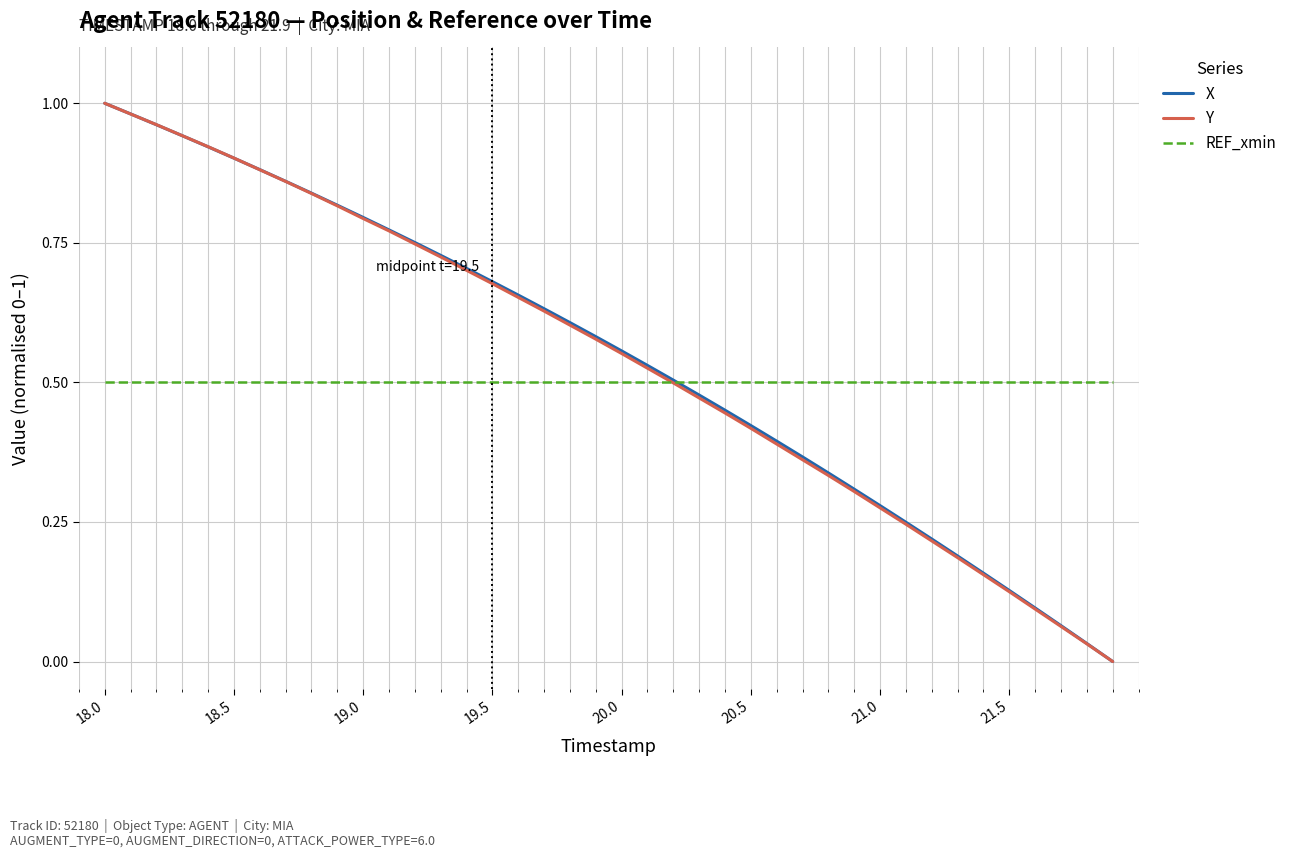

How many lines are shown in the chart?

3